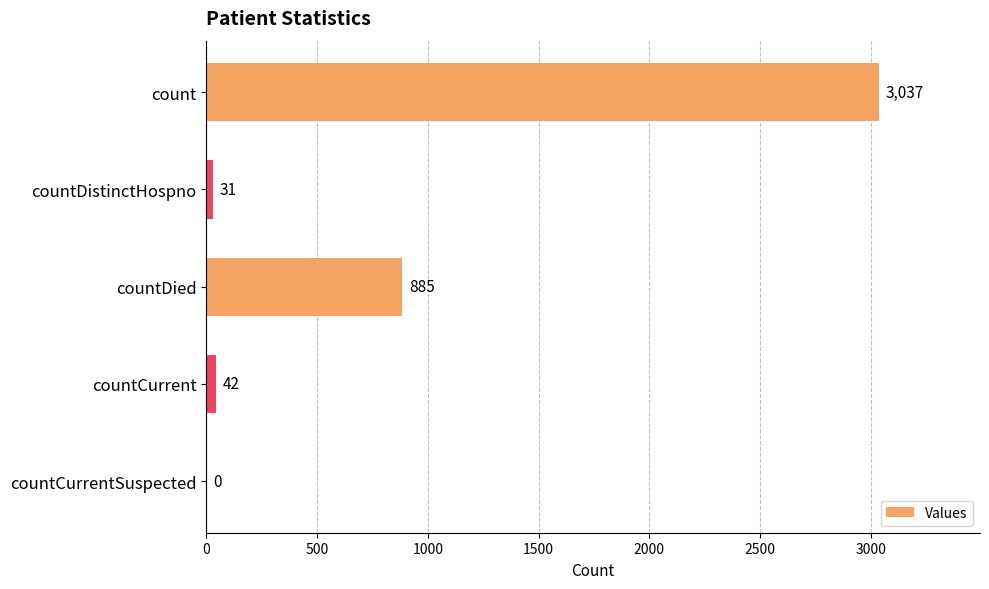

At which label is the value closest to 1518?

countDied